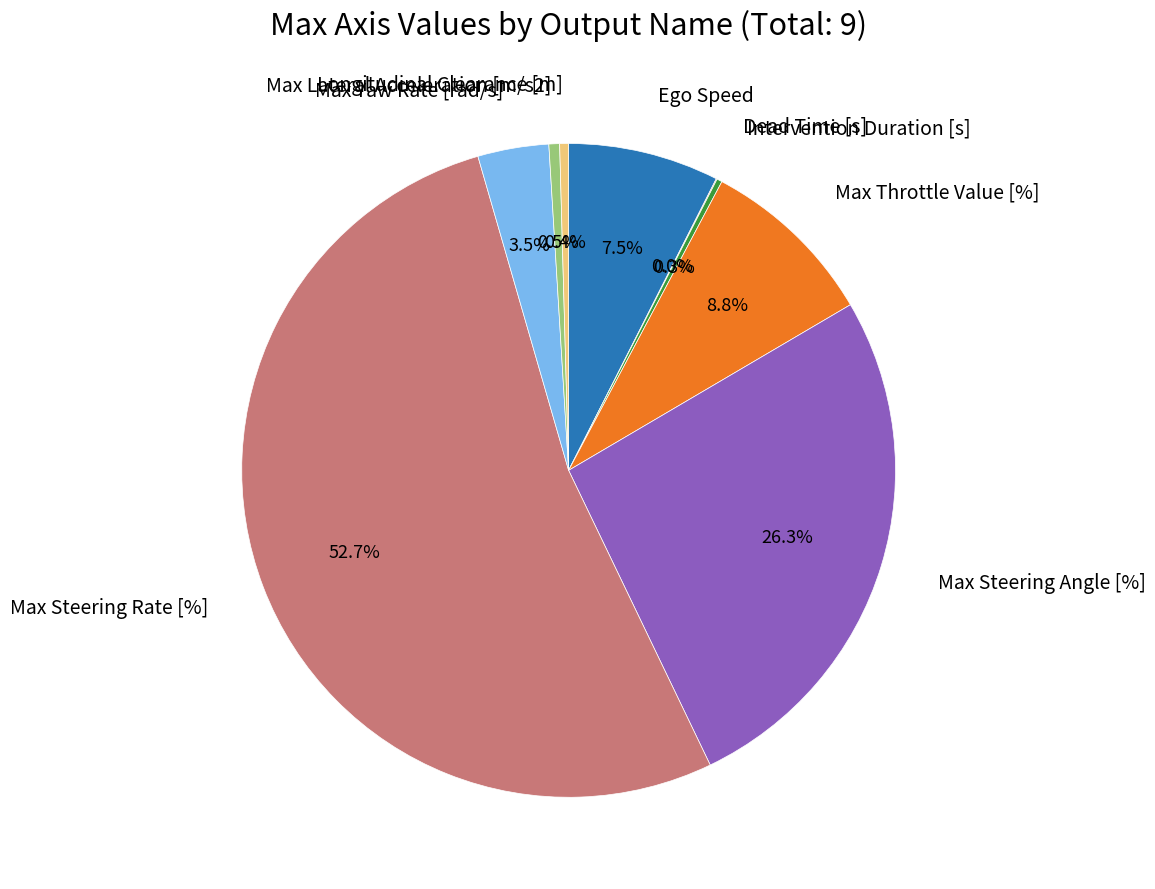

Which category accounts for the majority?

Max Steering Rate [%]